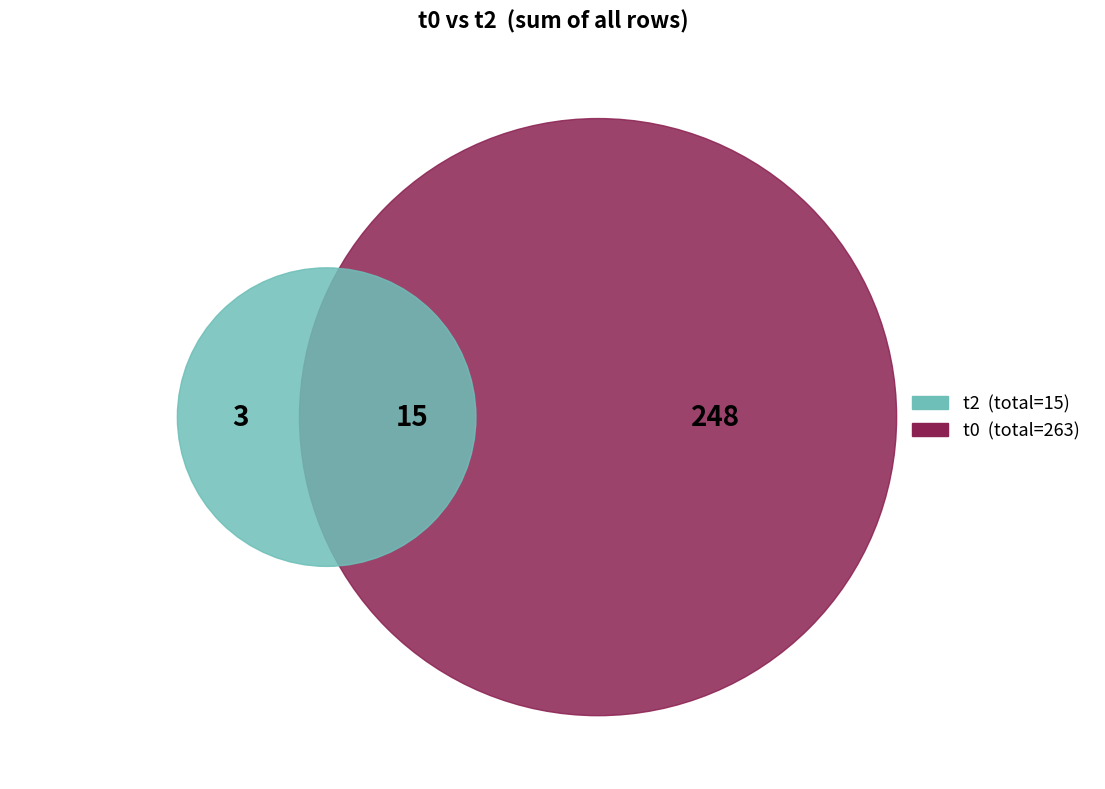

Rank the series by their average value, from highest to lowest.

t0, t2